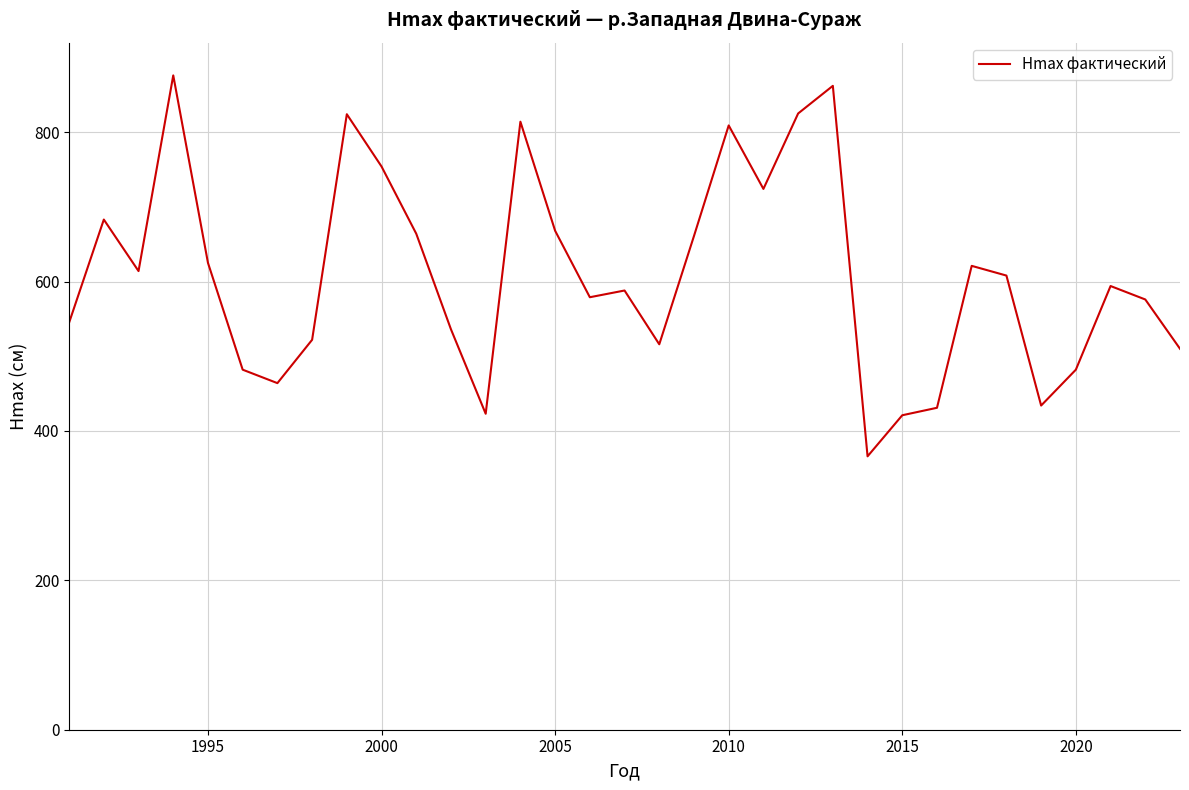

What is the difference between the maximum and minimum values?

510